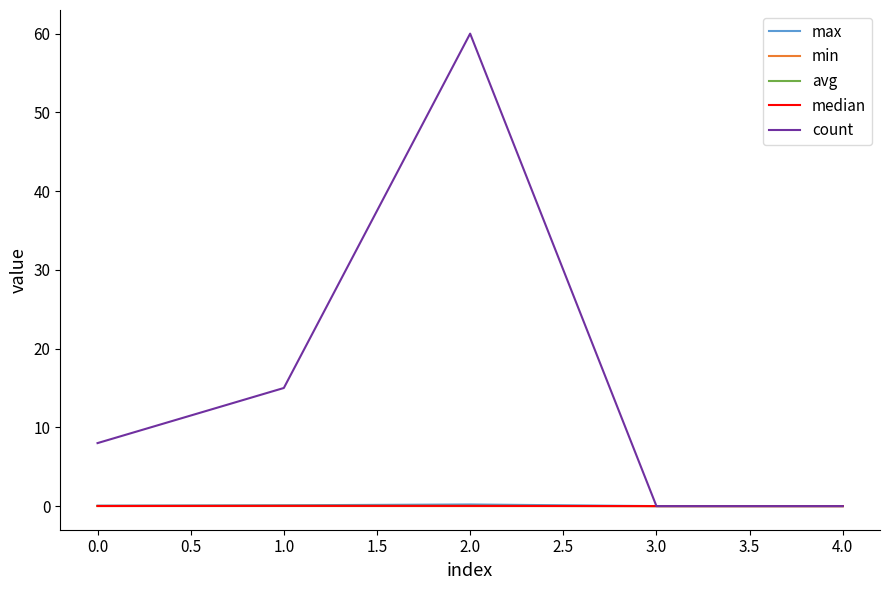

Which series has the largest total across all categories?

count